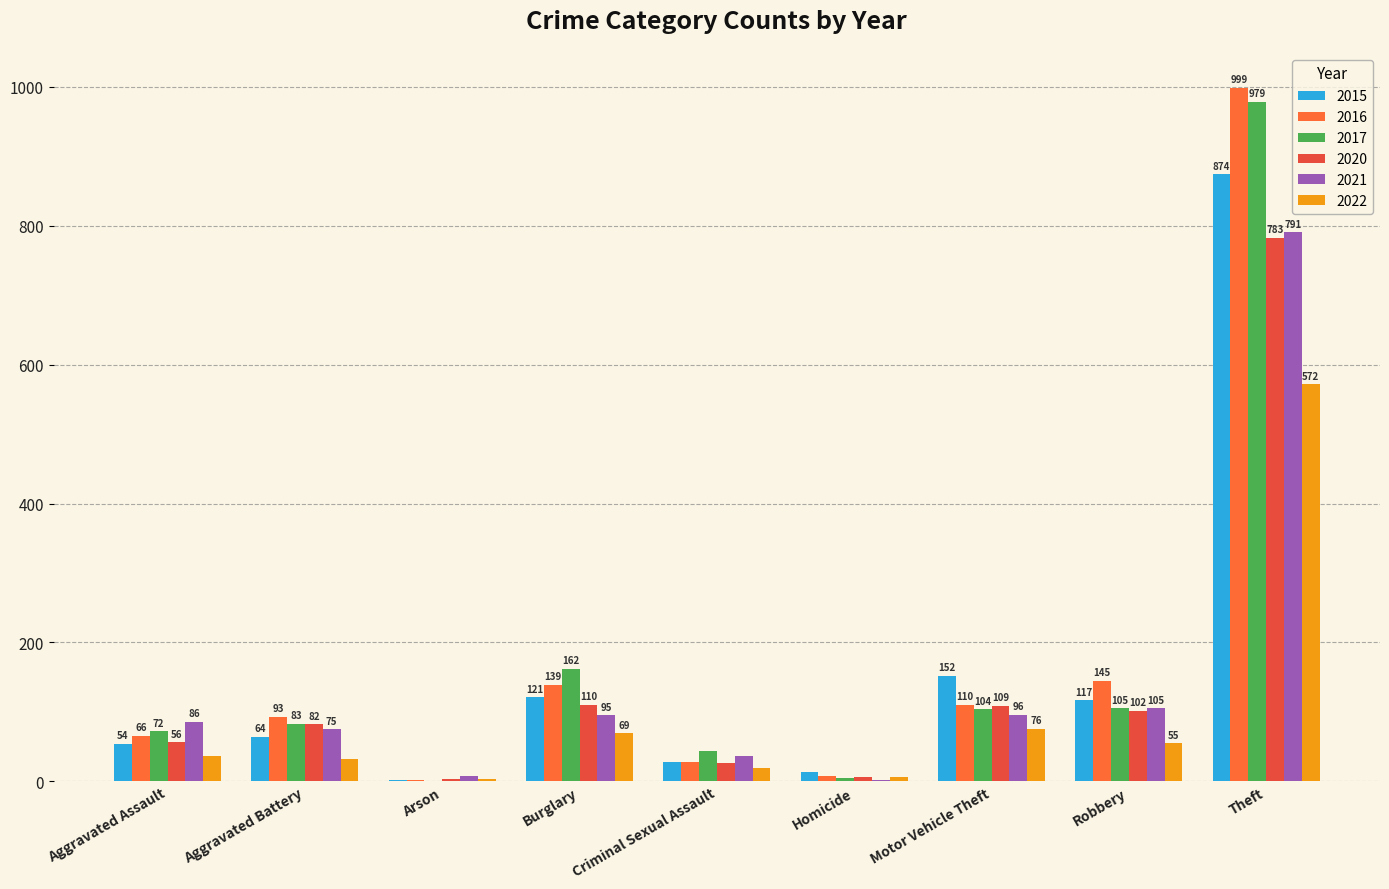

Count the number of data series in this chart.

6